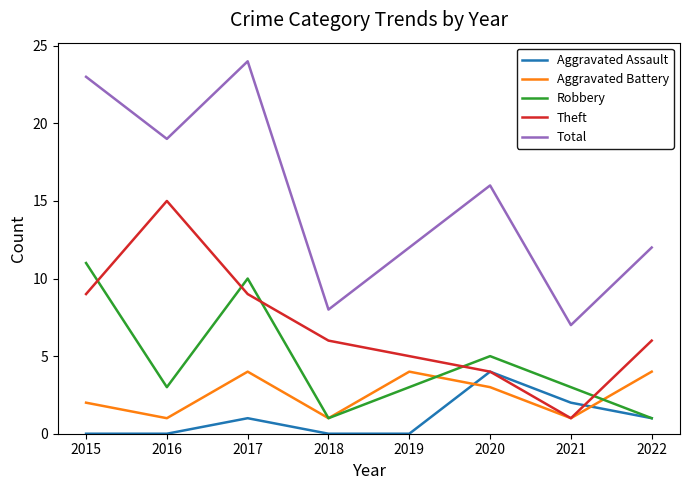

In Robbery, how many points are lower than both neighbors (excluding endpoints)?

2